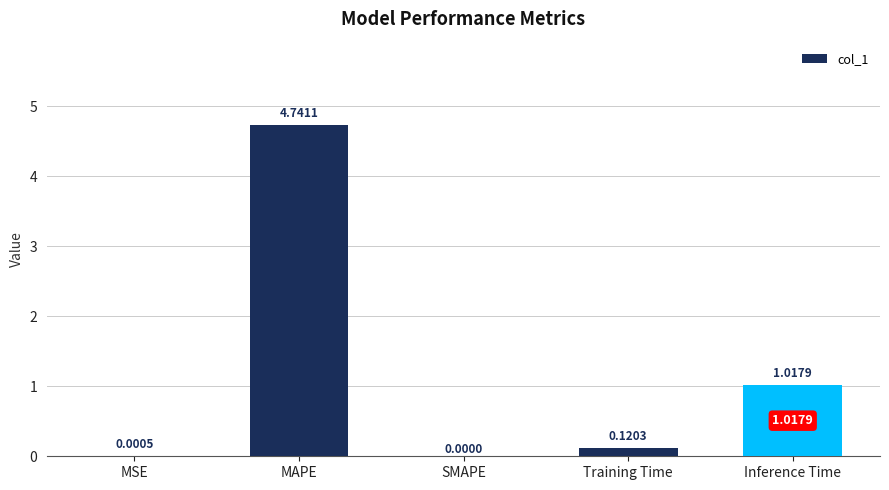

What is the sum of the values at Inference Time and Training Time?

1.1